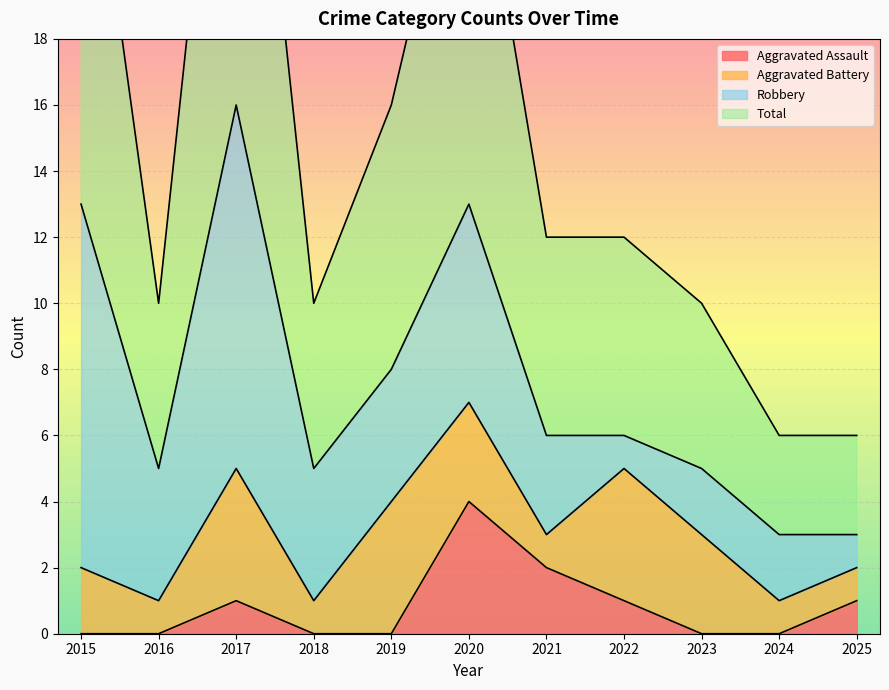

Rank the categories by Aggravated Assault value from highest to lowest.

2020, 2021, 2017, 2022, 2025, 2015, 2016, 2018, 2019, 2023, 2024